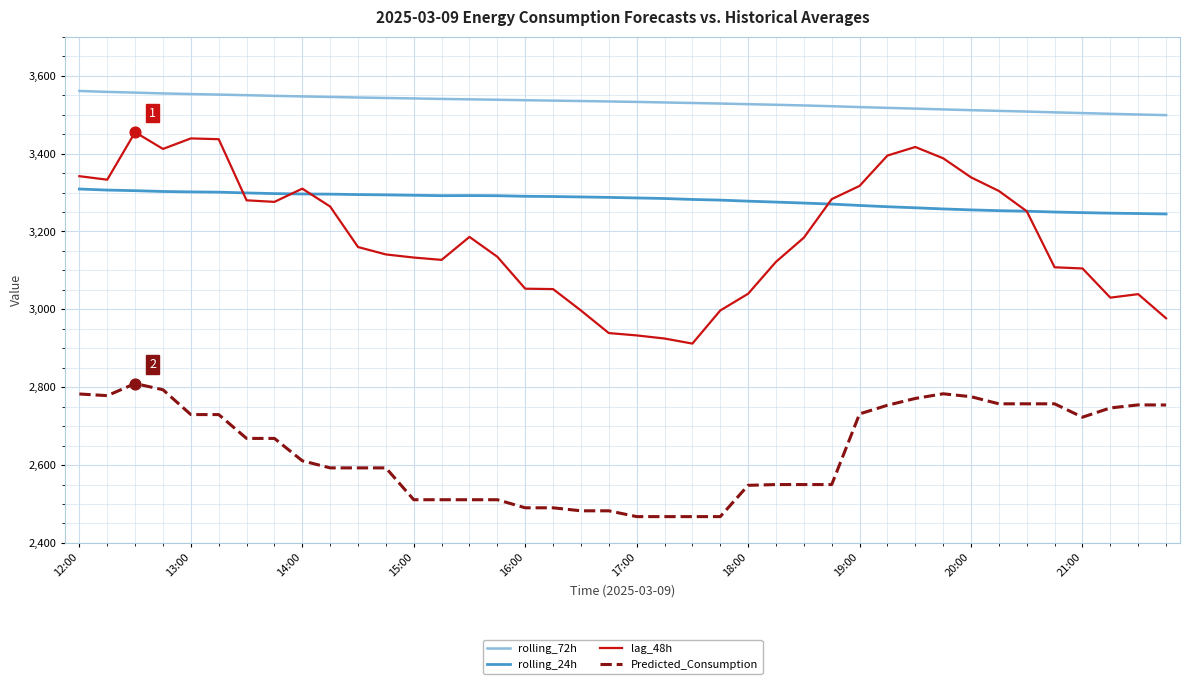

Which series has the largest total across all categories?

rolling_72h